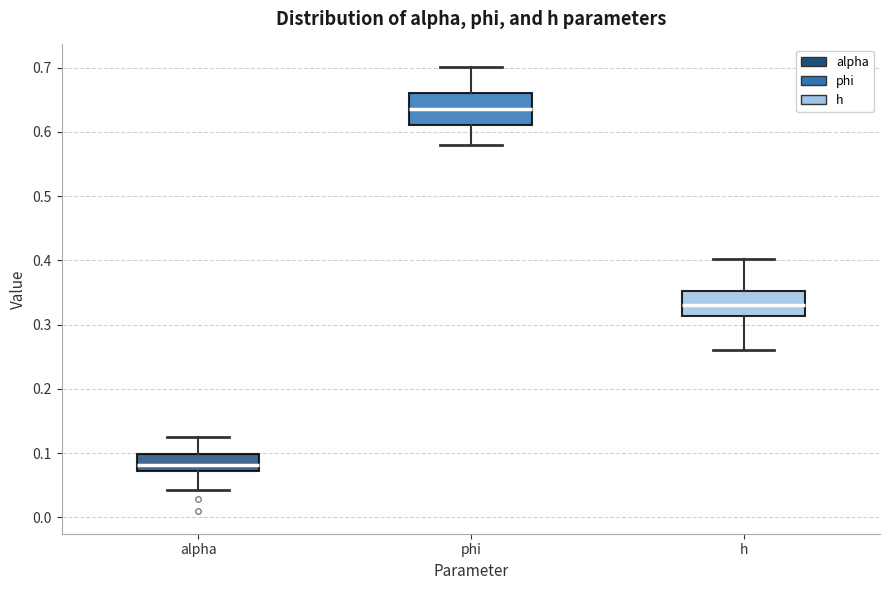

Reading left to right, transcribe this box plot: for each box, give where its median line is, the range the box spans, and where its two whiskers end, as read against the y-axis. The values are not printed on the chart, so give them approximately, as read against the axis.

alpha: median 0.08, box 0.07 to 0.10, whiskers 0.04 to 0.12
phi: median 0.64, box 0.61 to 0.66, whiskers 0.58 to 0.70
h: median 0.33, box 0.31 to 0.35, whiskers 0.26 to 0.40